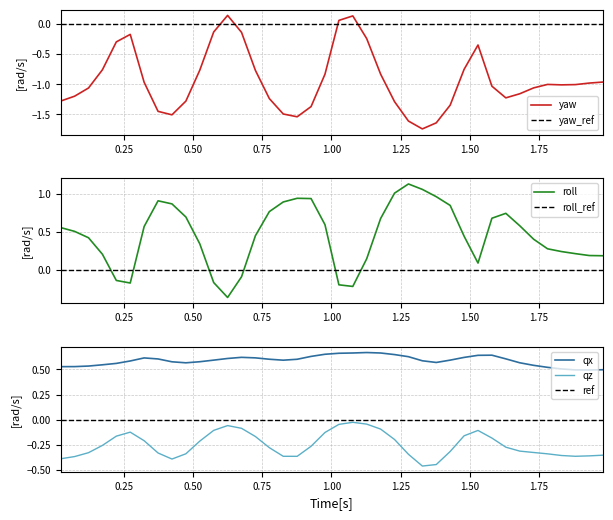

True or false: qz and qx cross at least once.

False